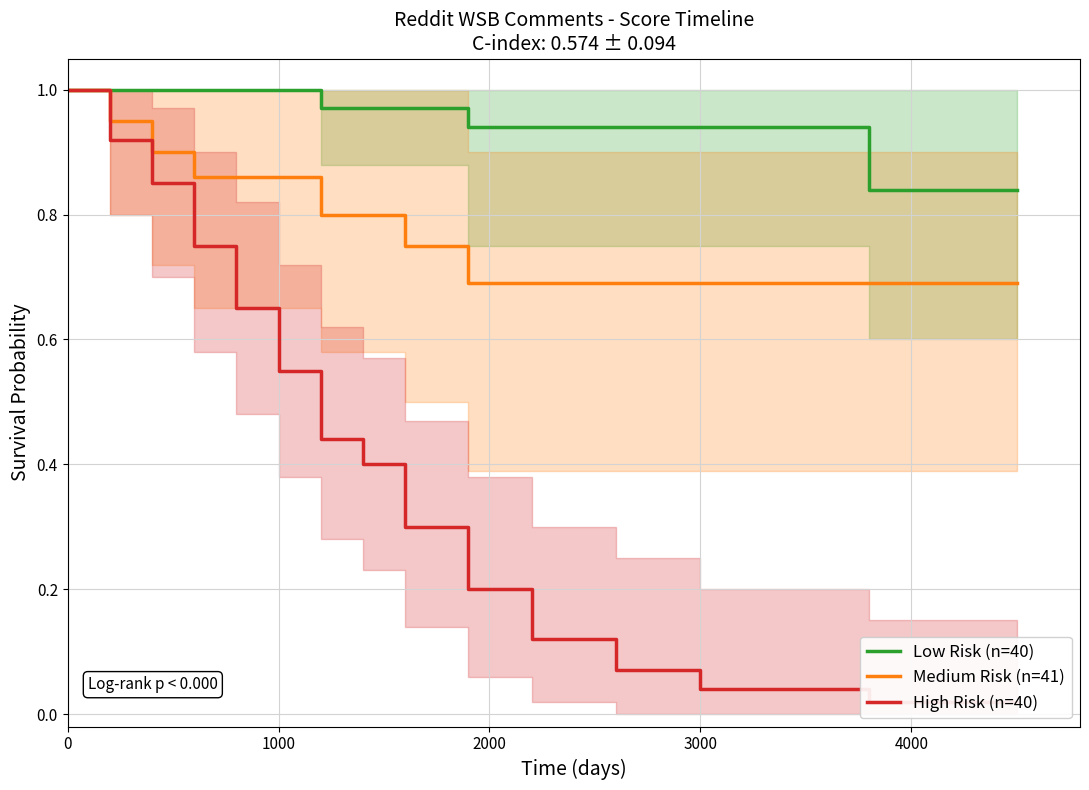

List the series in order of their overall mean, highest first.

Low Risk (n=40), Medium Risk (n=41), High Risk (n=40)